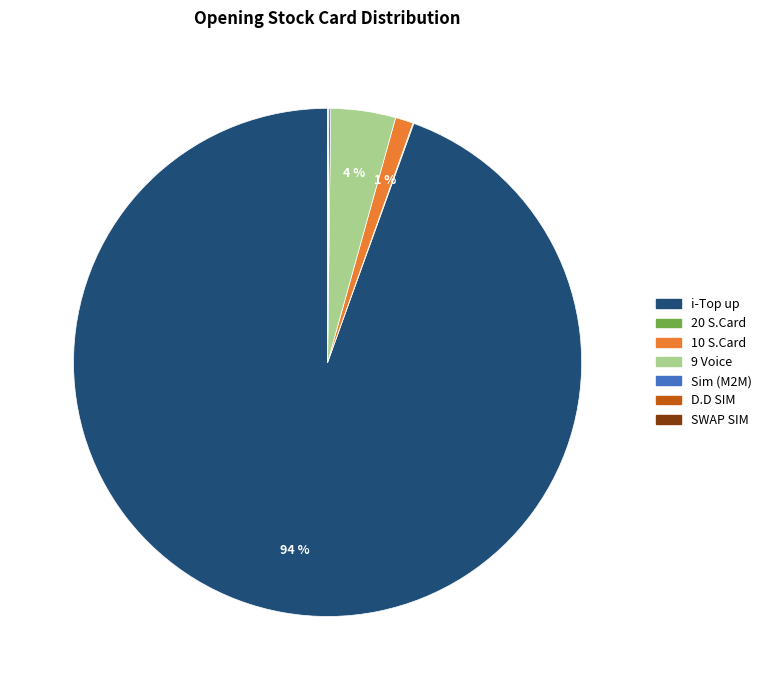

What is the largest slice in the pie chart?

i-Top up